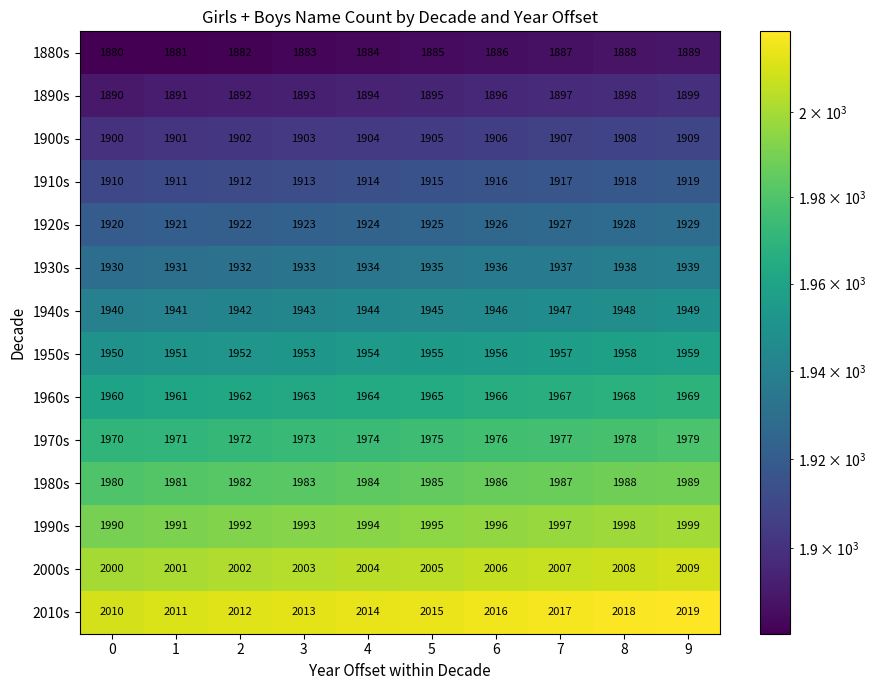

What is the difference between the maximum and minimum values in the 1970s series?

9